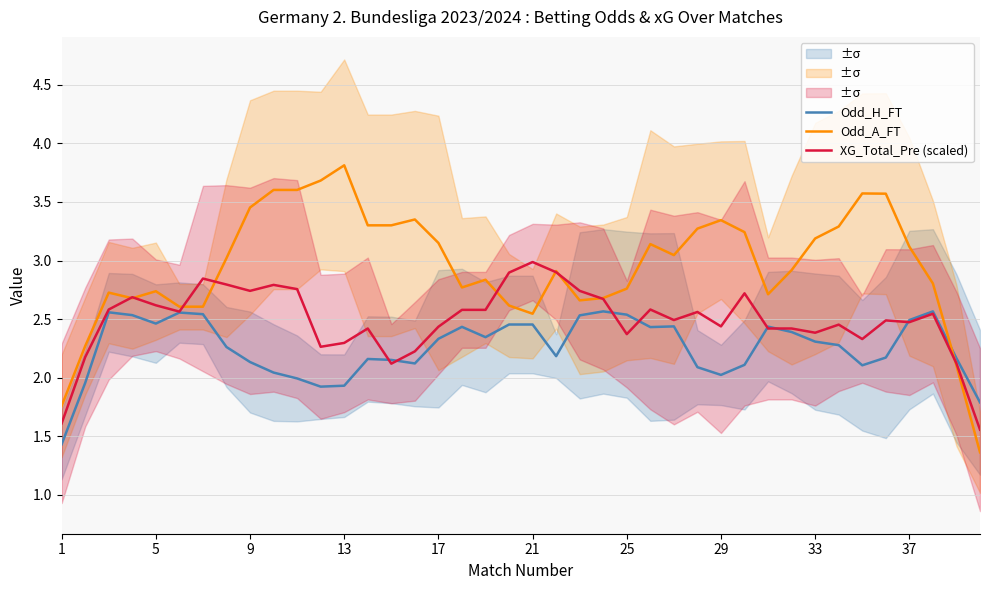

The value of XG_Total_Pre (scaled) at 25 is 2.4. True or false?

True